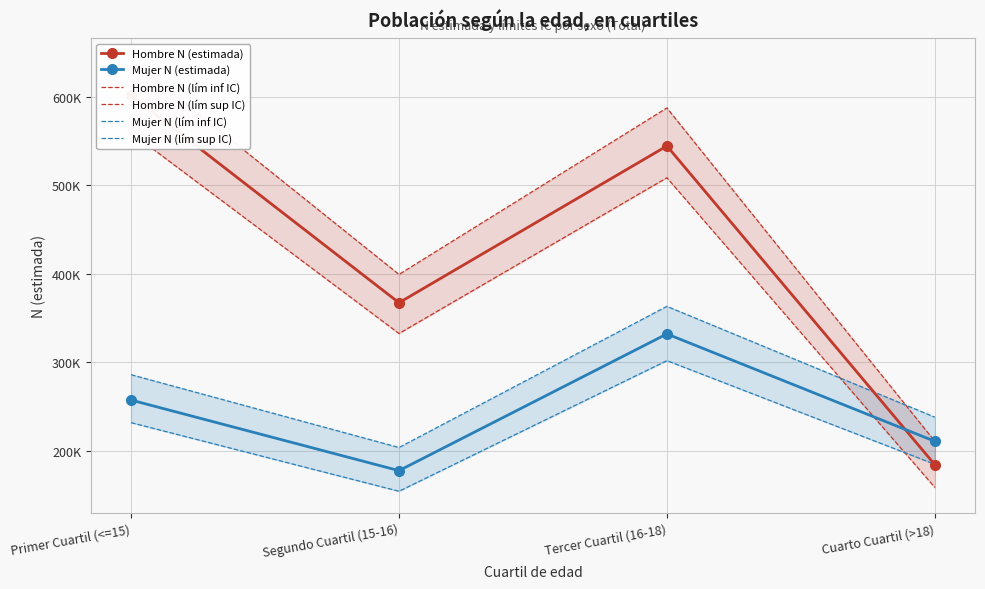

In Hombre N (estimada), how many points are lower than both neighbors (excluding endpoints)?

1